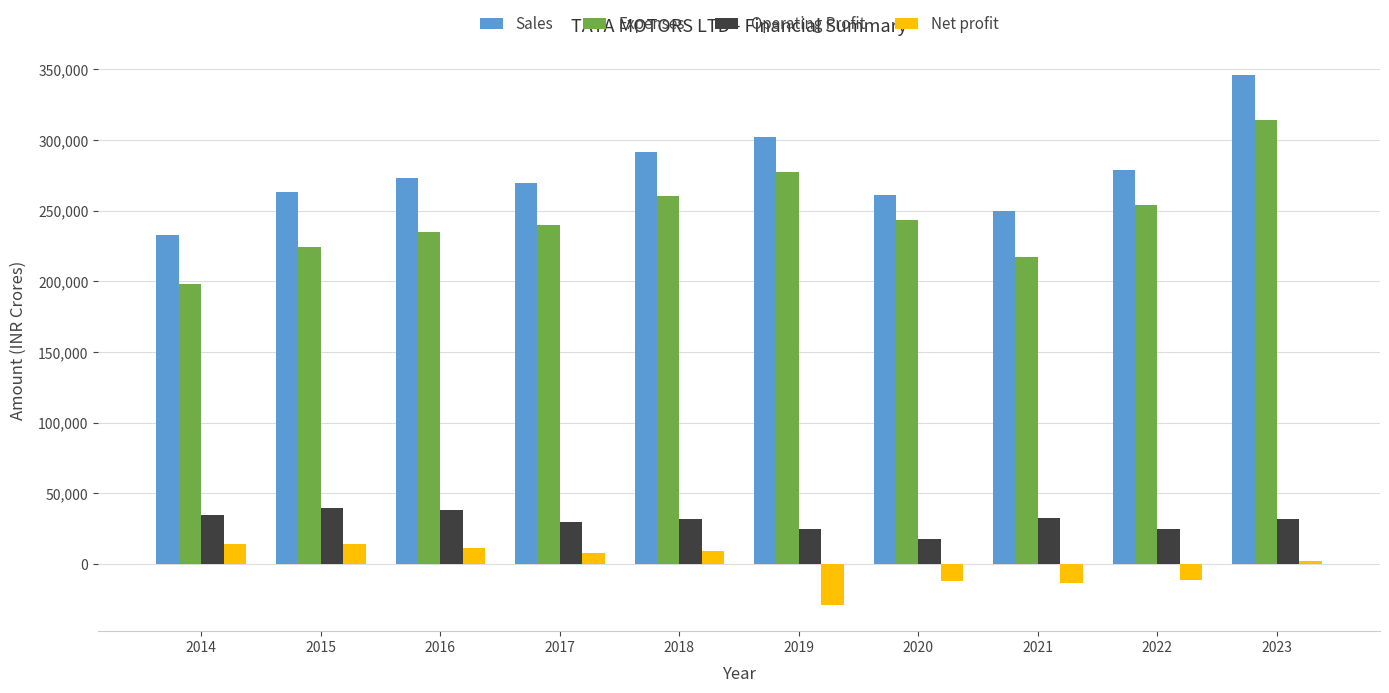

What is the maximum value shown in the chart?

345967.0